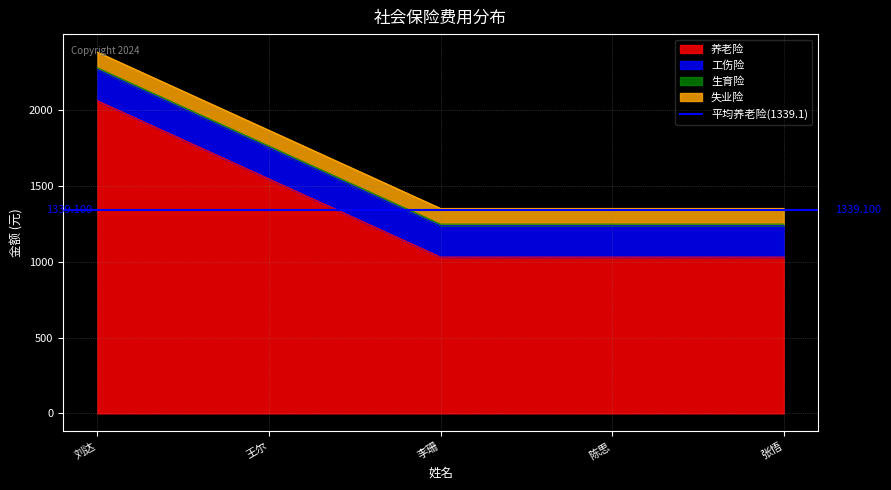

How many lines are shown in the chart?

4